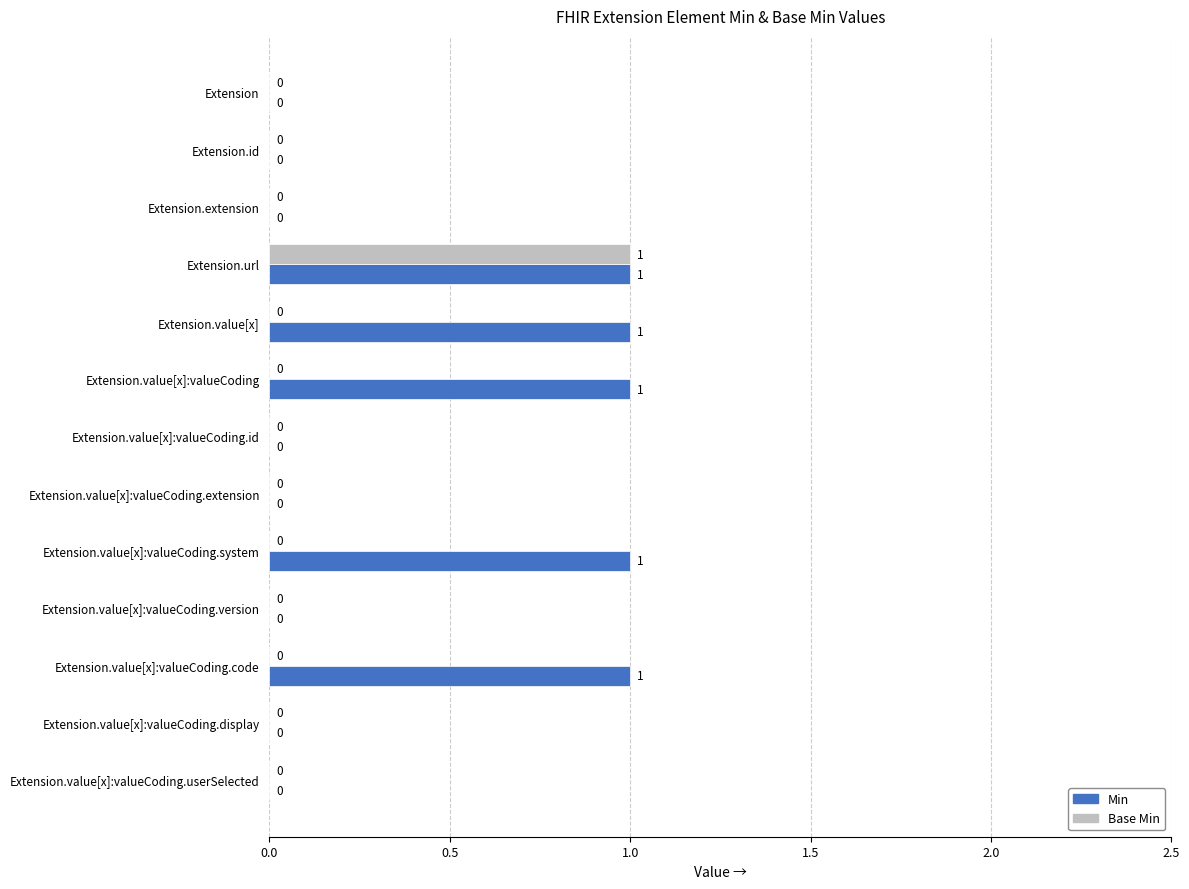

Which series has the largest total across all categories?

Min